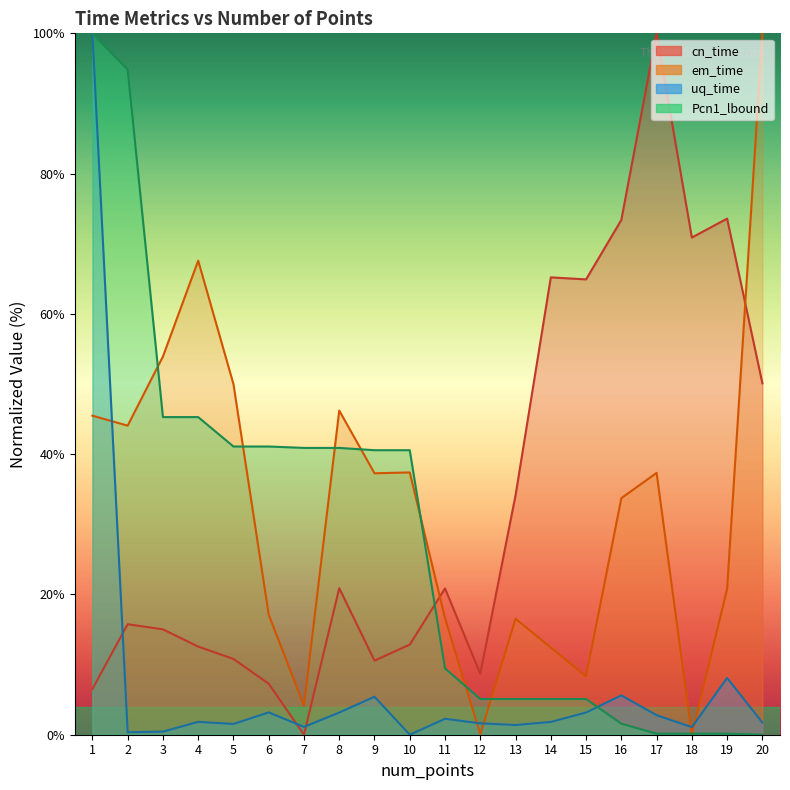

What are all the series names shown in the legend?

cn_time, em_time, uq_time, Pcn1_lbound